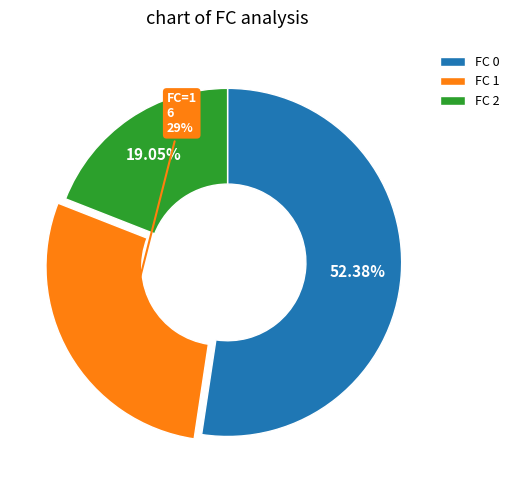

Which has a higher value, FC 0 or FC 2?

FC 0